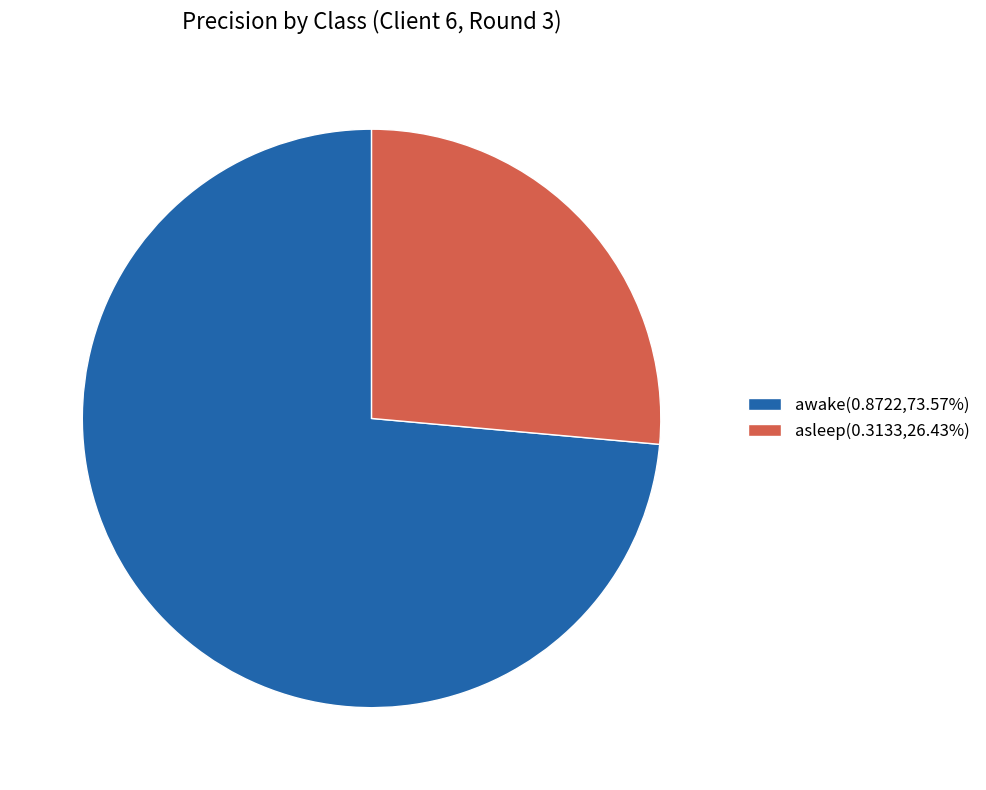

Count the number of slices in the pie.

2